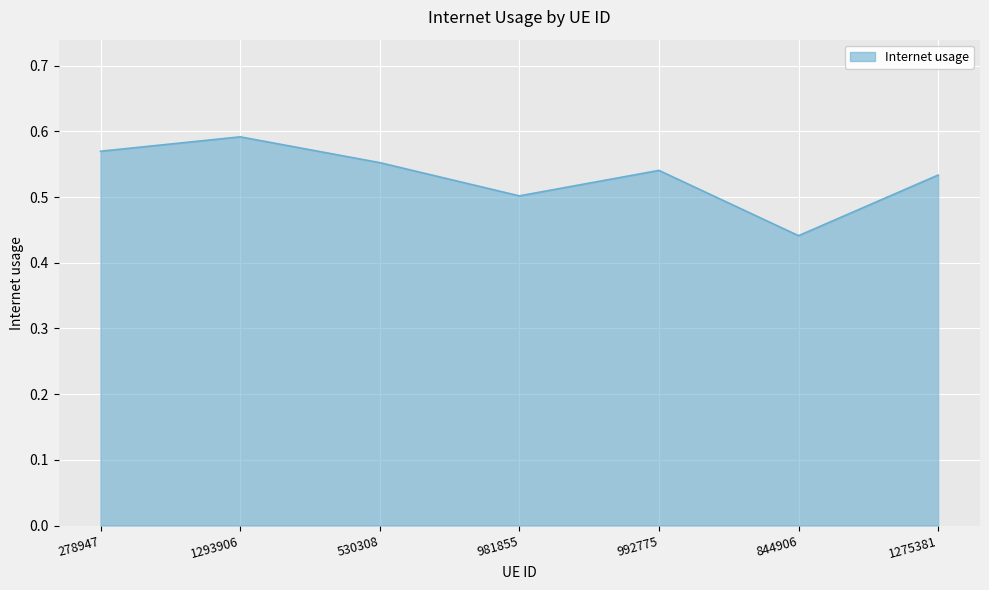

What position from the left is 278947?

1